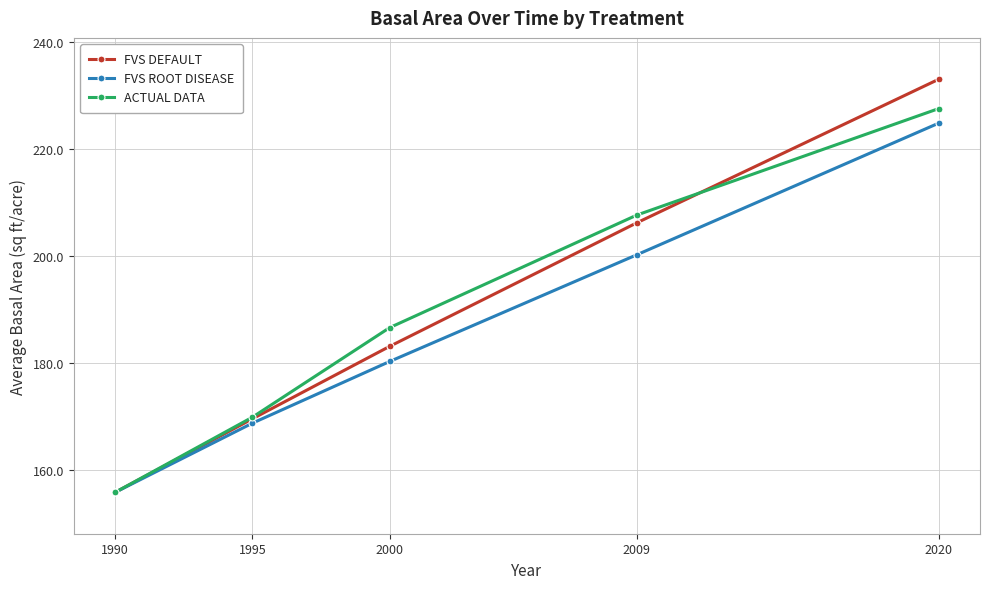

What is the difference between the highest and lowest values at 1995?

1.1